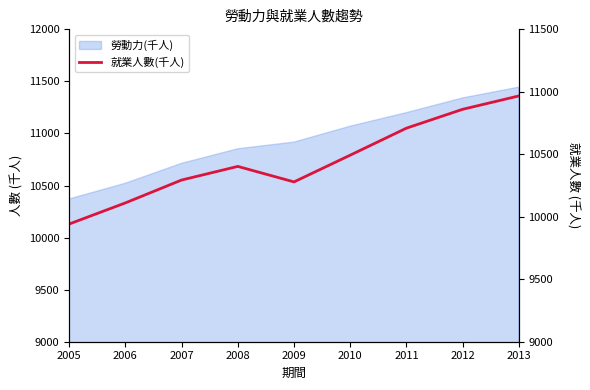

How many points are higher than both their immediate neighbors (excluding endpoints)?

1